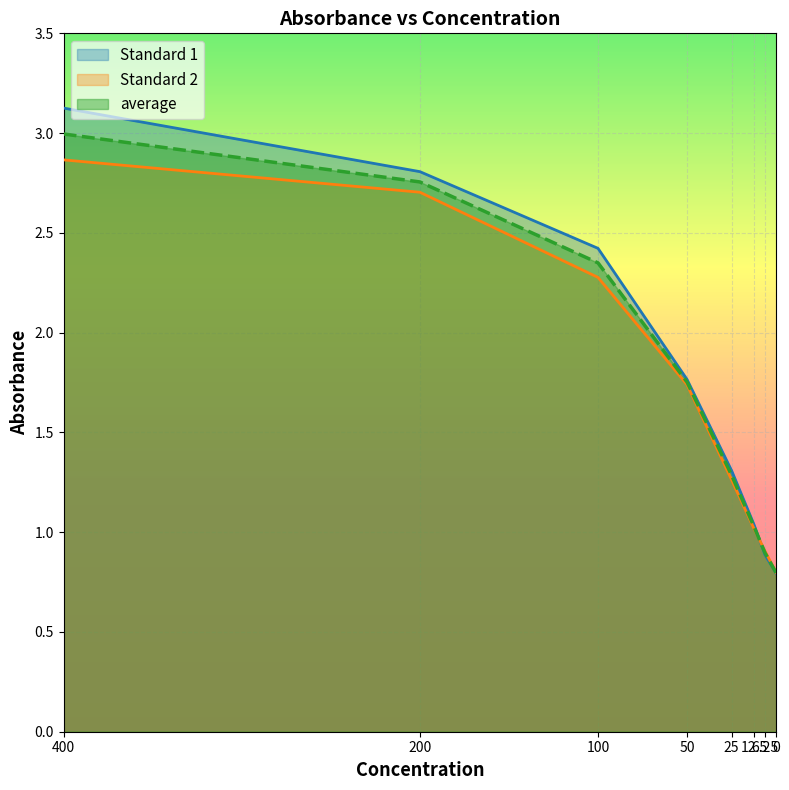

What is the value of the average point at the 7th from the left?

0.9